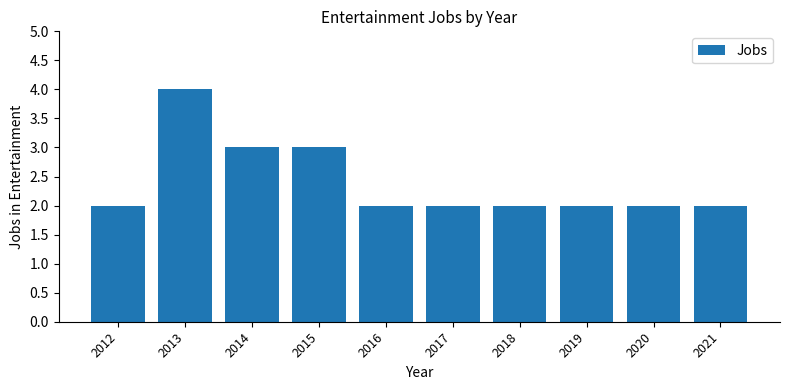

The value at 2018 is 1. True or false?

False